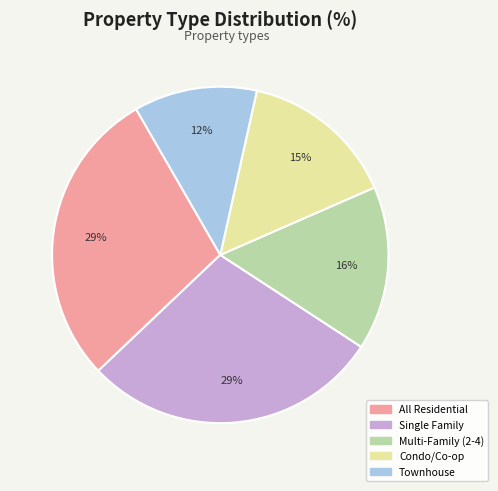

How many segments does this pie chart have?

5